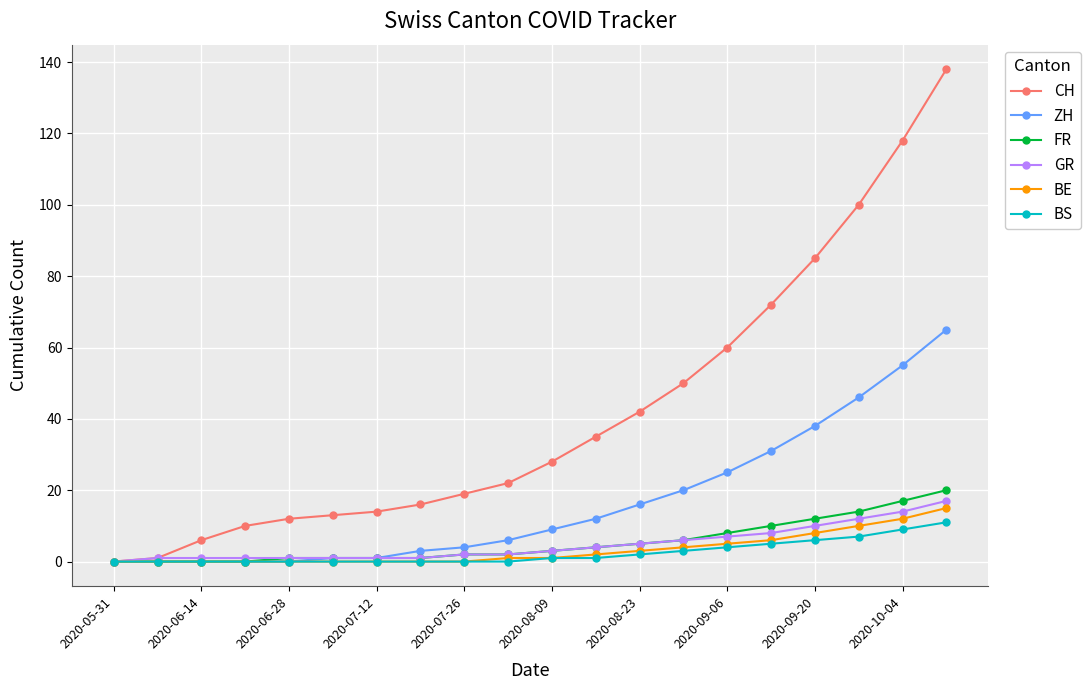

Which series has the largest total across all categories?

CH